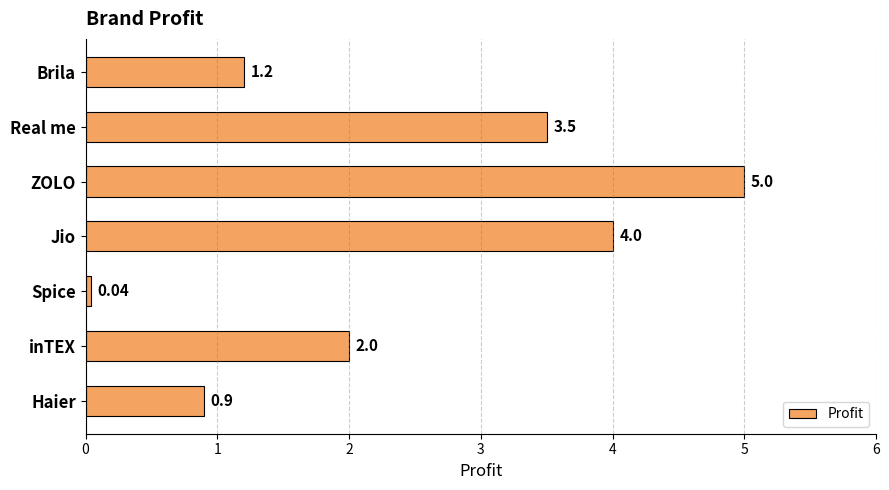

What is the difference between the second highest and second lowest values?

3.1